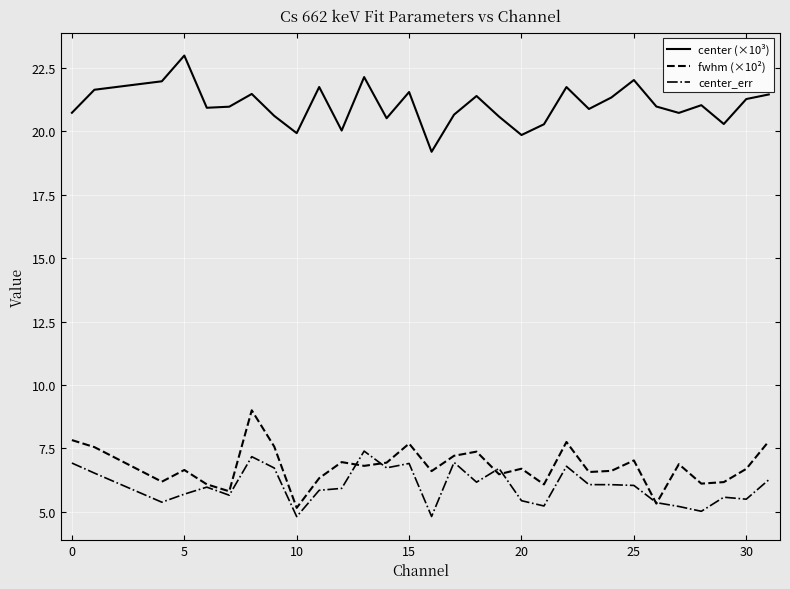

True or false: center_err and center (×10³) cross at least once.

False